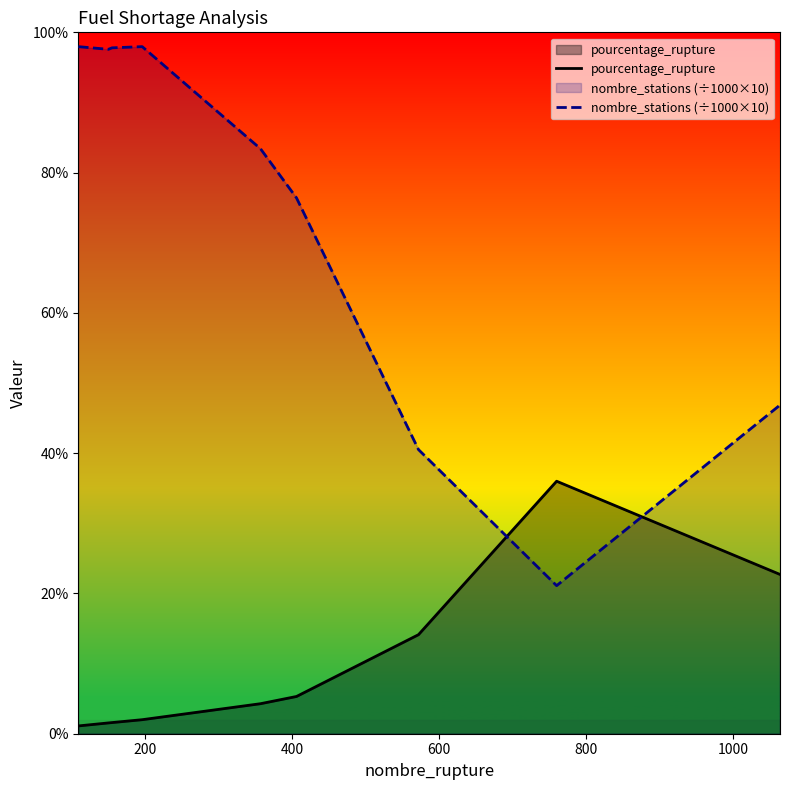

Rank the series by their maximum value, from lowest to highest.

pourcentage_rupture, nombre_stations (÷1000×10)